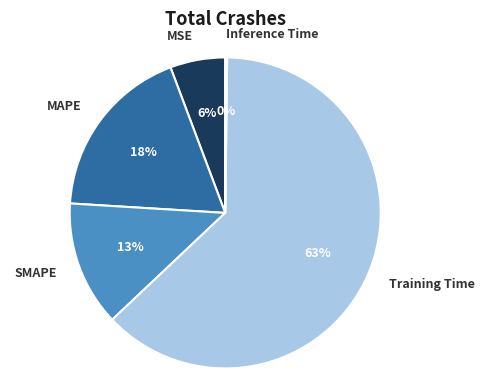

To the nearest percent, what is the average slice percentage?

20%